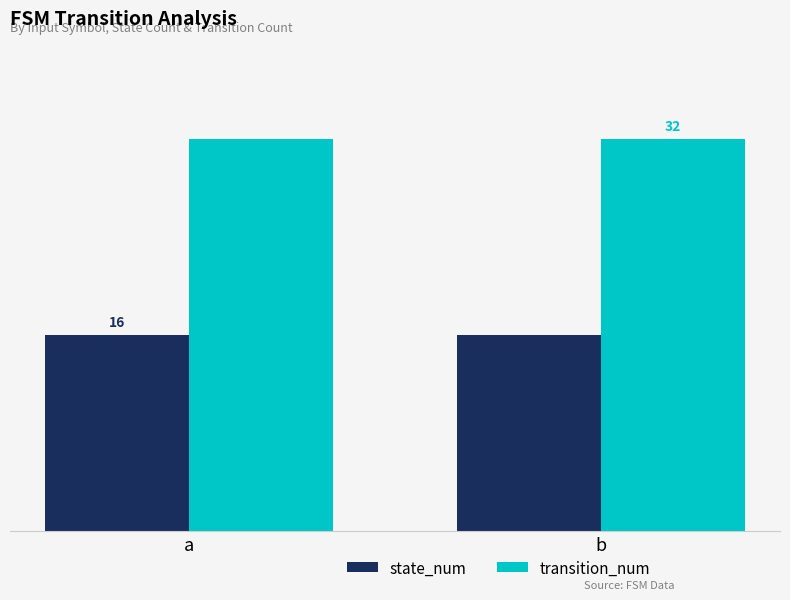

Rank the series at a from lowest to highest value.

state_num, transition_num